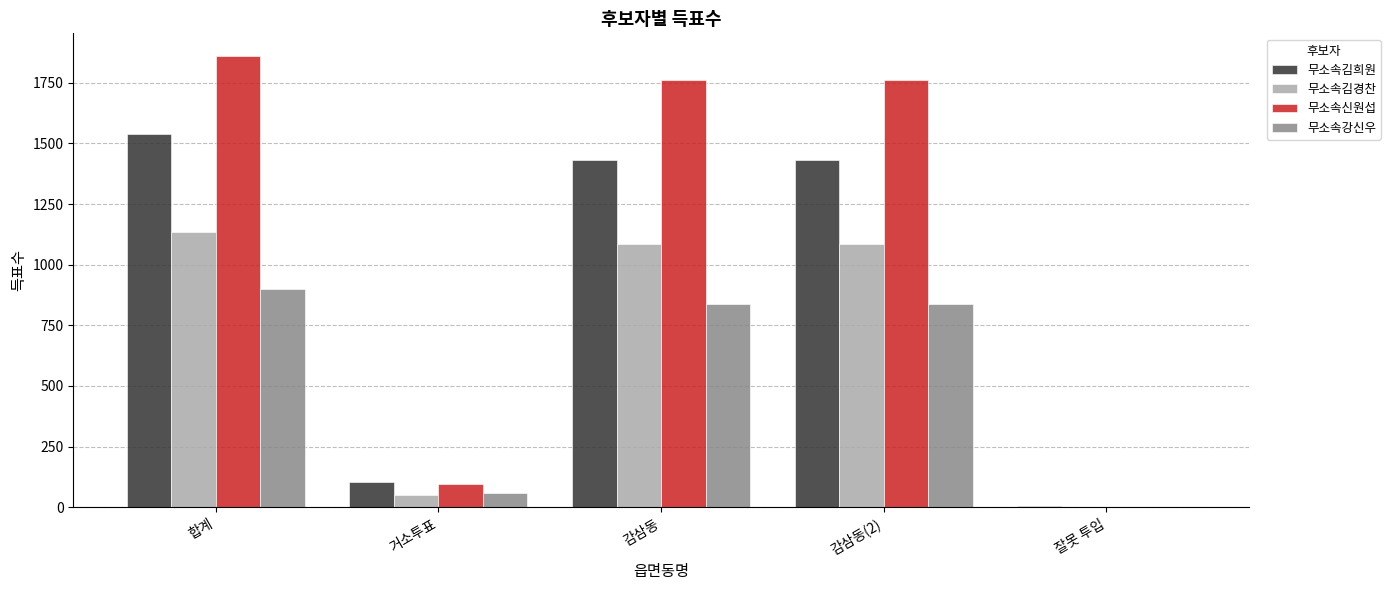

Is it true that 무소속강신우 equals 900 at 합계?

True